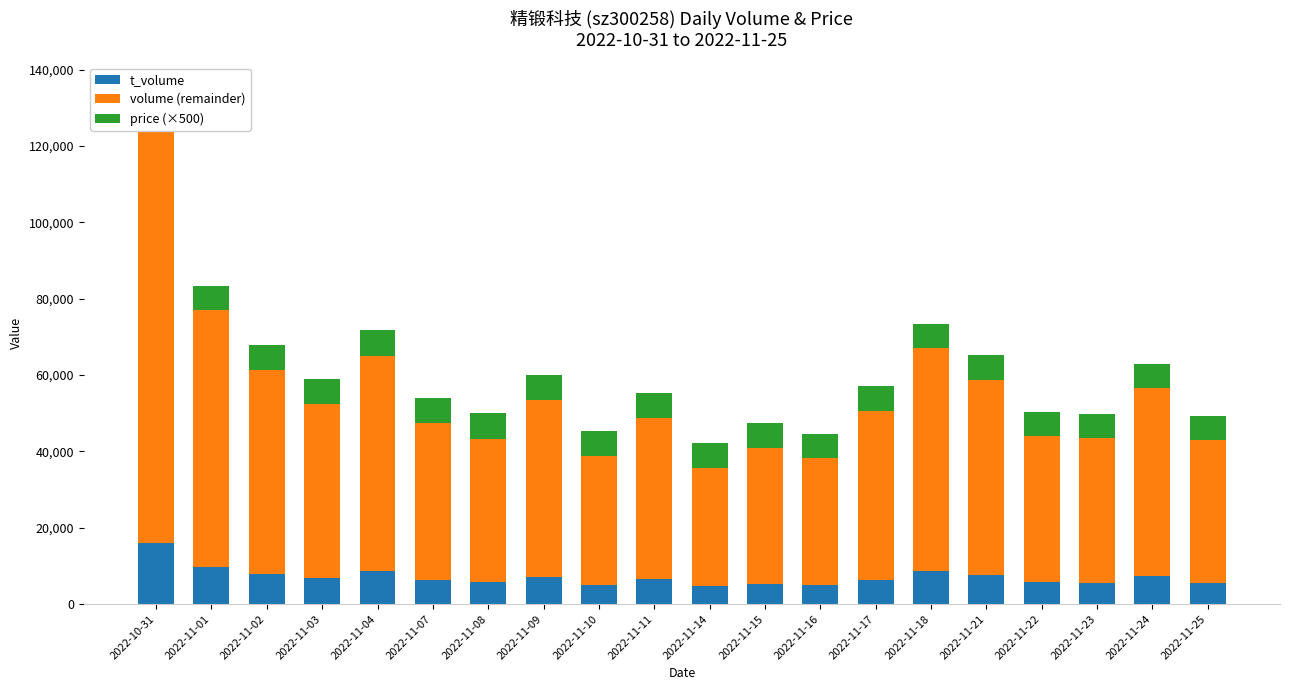

How many groups of bars are there?

20